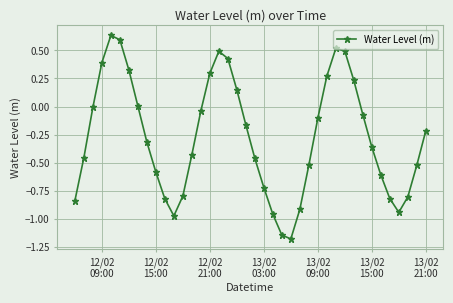

What is the sum of all values?

-11.0